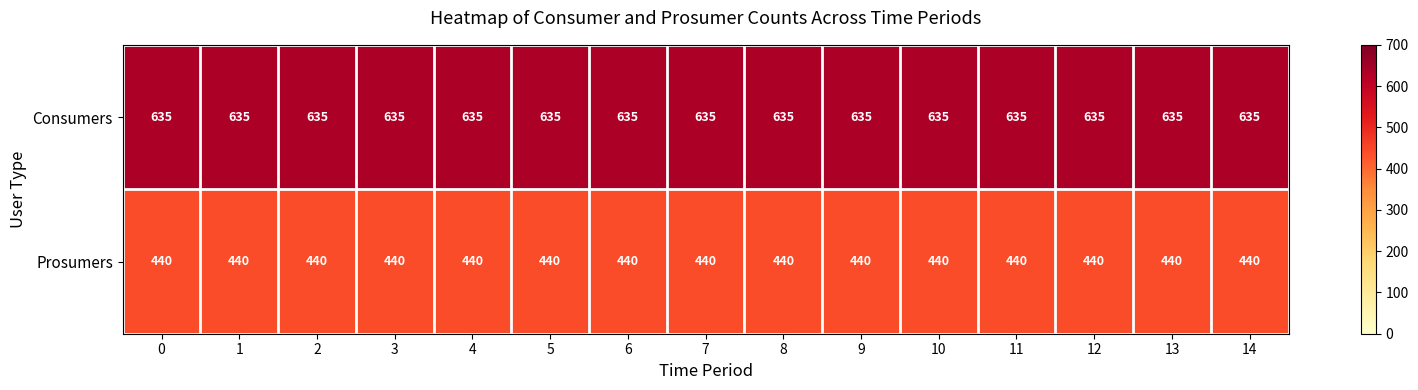

Is it true that Consumers equals 272 at 7?

False